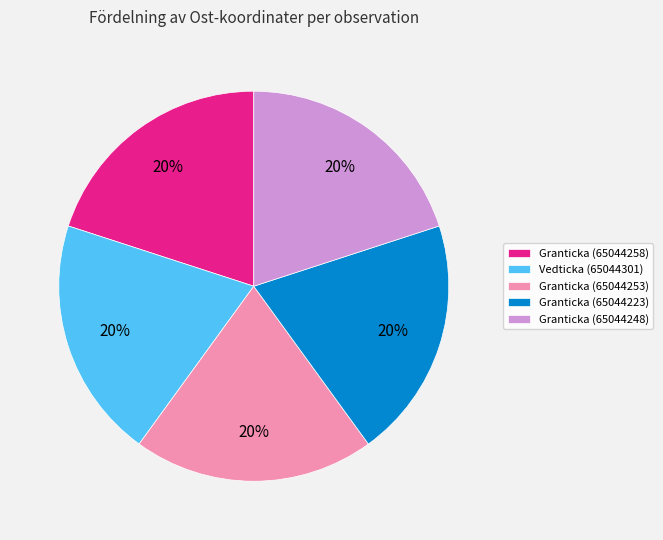

To the nearest percent, what is the combined percentage of Granticka (65044248) and Vedticka (65044301)?

40%